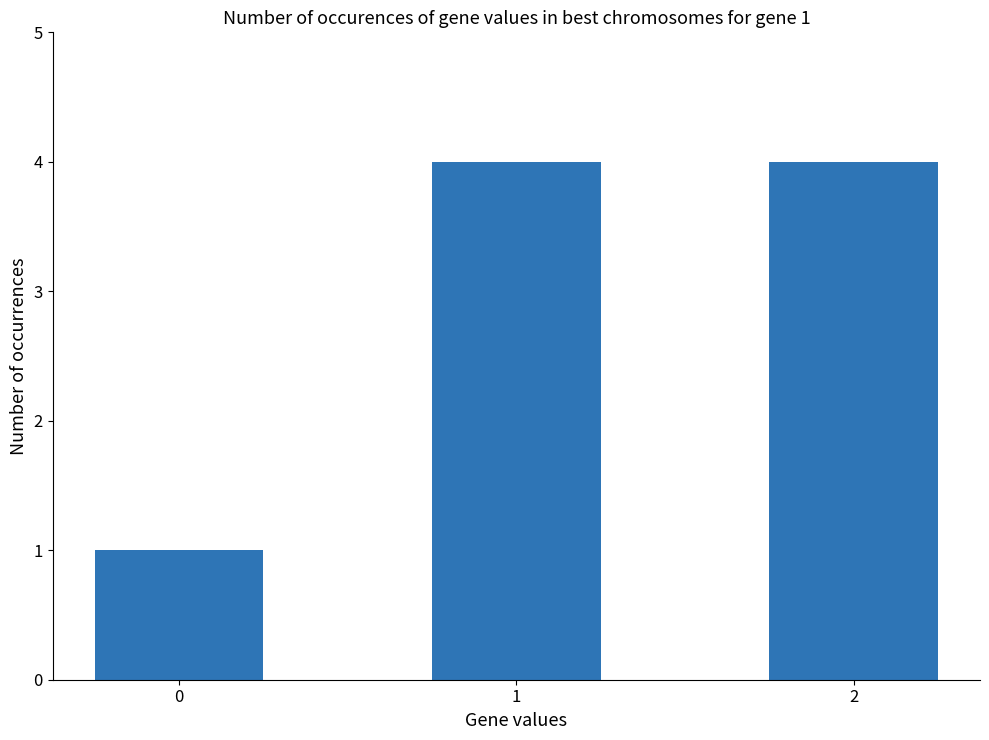

What is the sum of the values at 0 and 1?

5